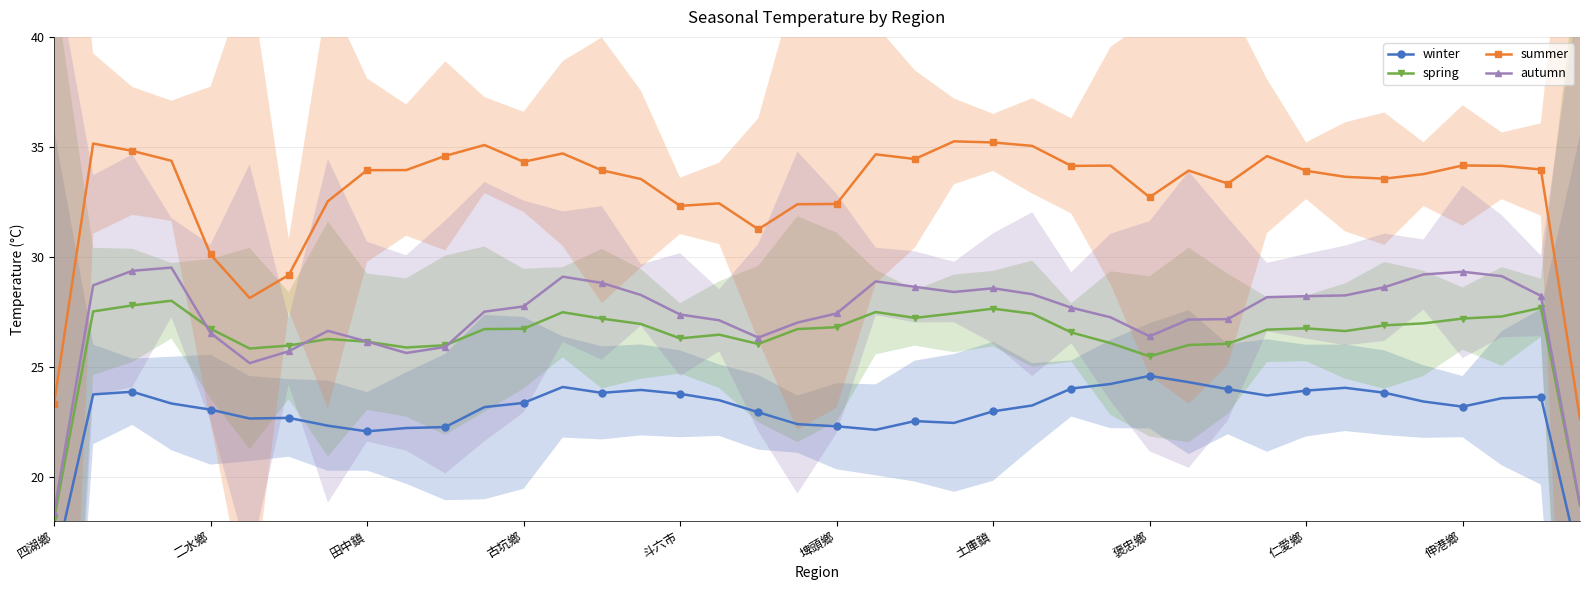

How many lines are shown in the chart?

4